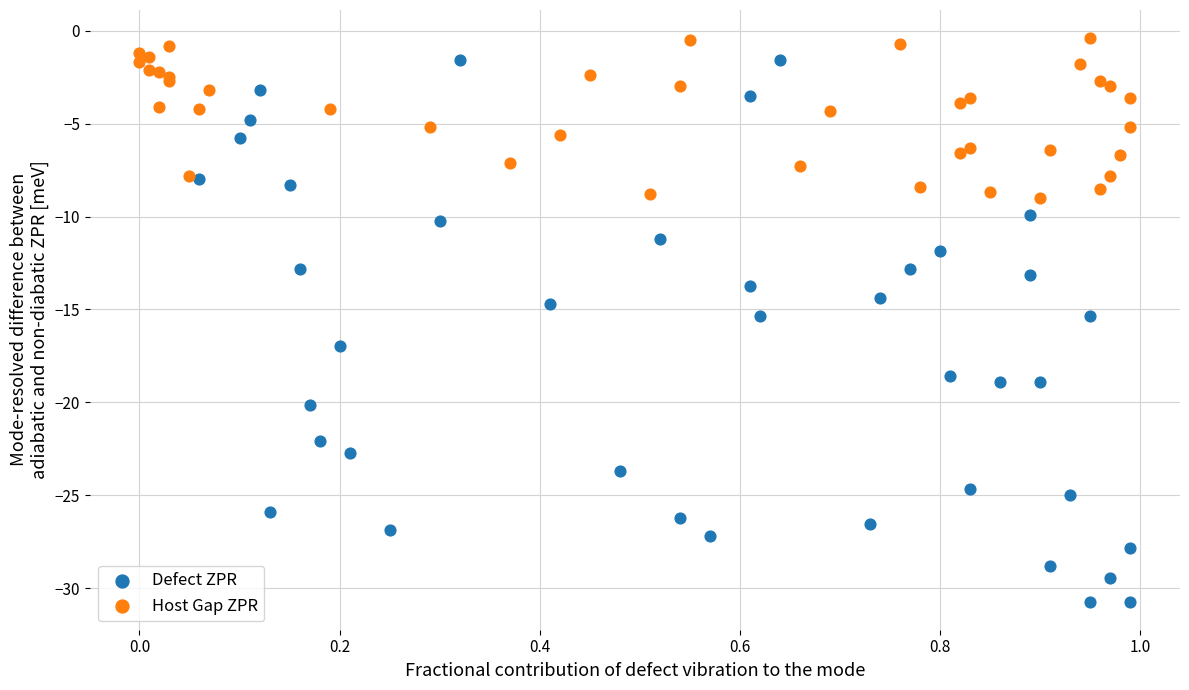

Which series has the widest spread of Y values?

Defect ZPR